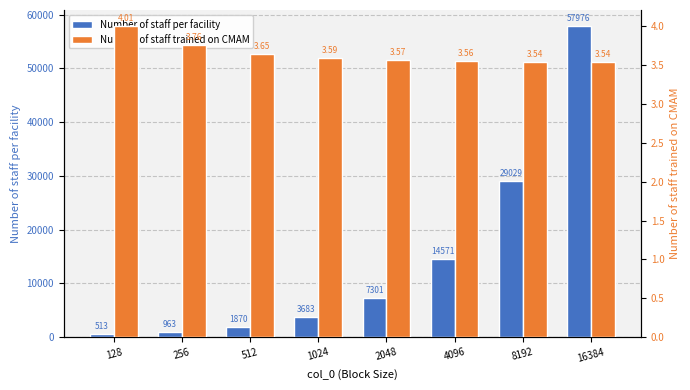

Reading left to right, what are all the values shown in this chart?

Number of staff per facility: 128=513.0	256=963.0	512=1870.0	1024=3683.0	2048=7301.0	4096=14571.0	8192=29029.0	16384=57976.0
Number of staff trained on CMAM: 128=4.0	256=3.8	512=3.6	1024=3.6	2048=3.6	4096=3.6	8192=3.5	16384=3.5